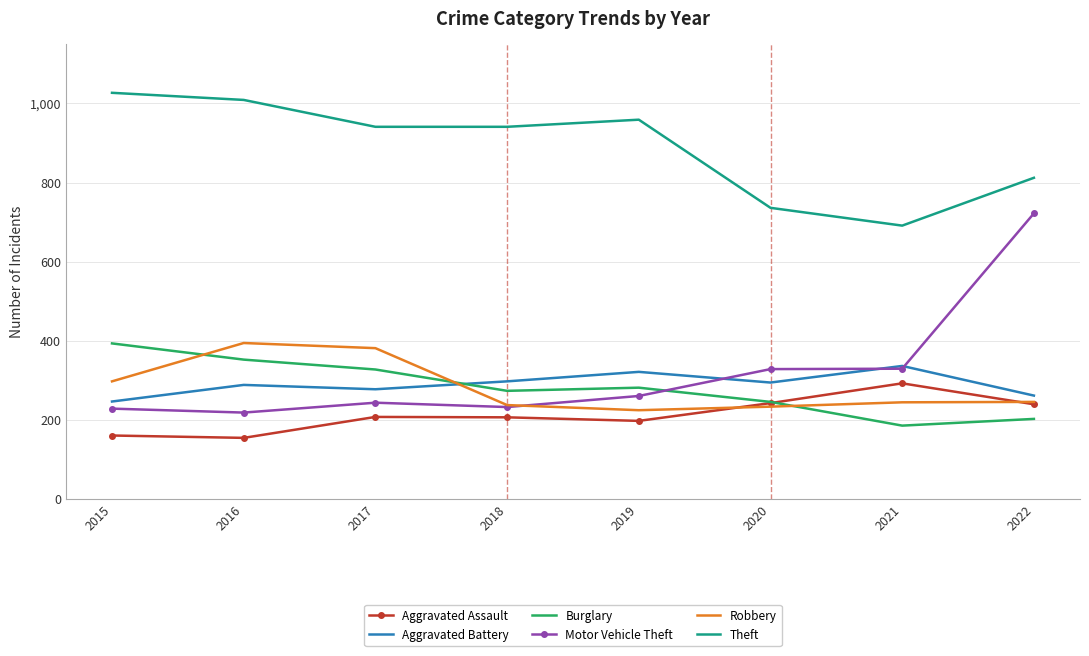

True or false: Aggravated Battery and Aggravated Assault cross at least once.

False